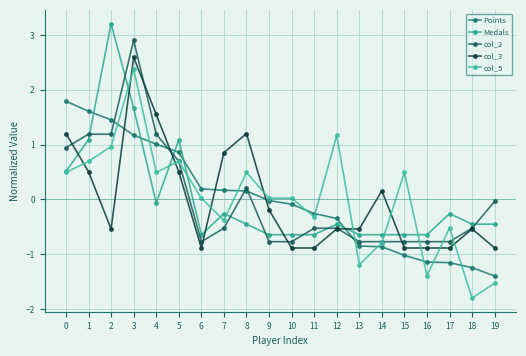

What is the difference between the maximum and minimum values in the Medals series?

3.9